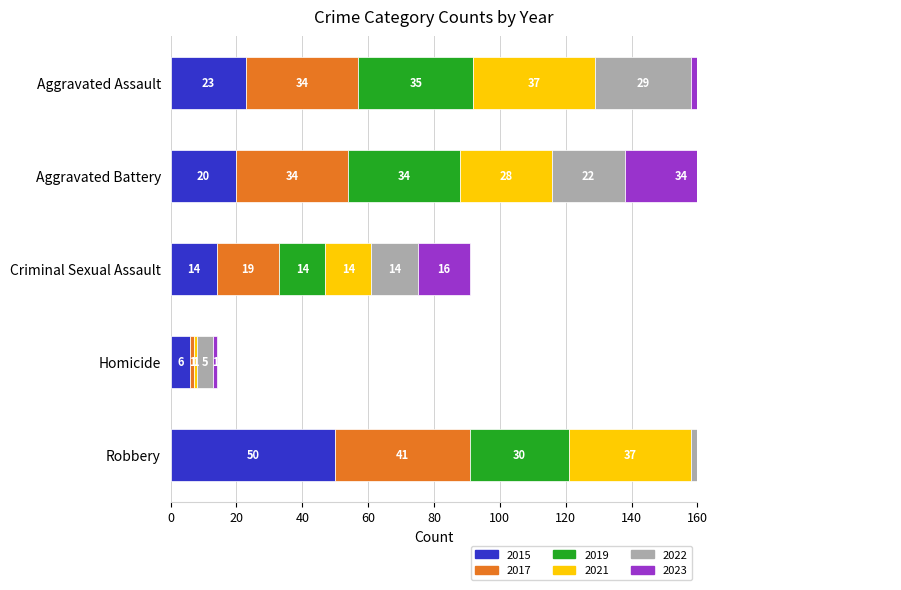

Read the 2023 value at Aggravated Assault.

46